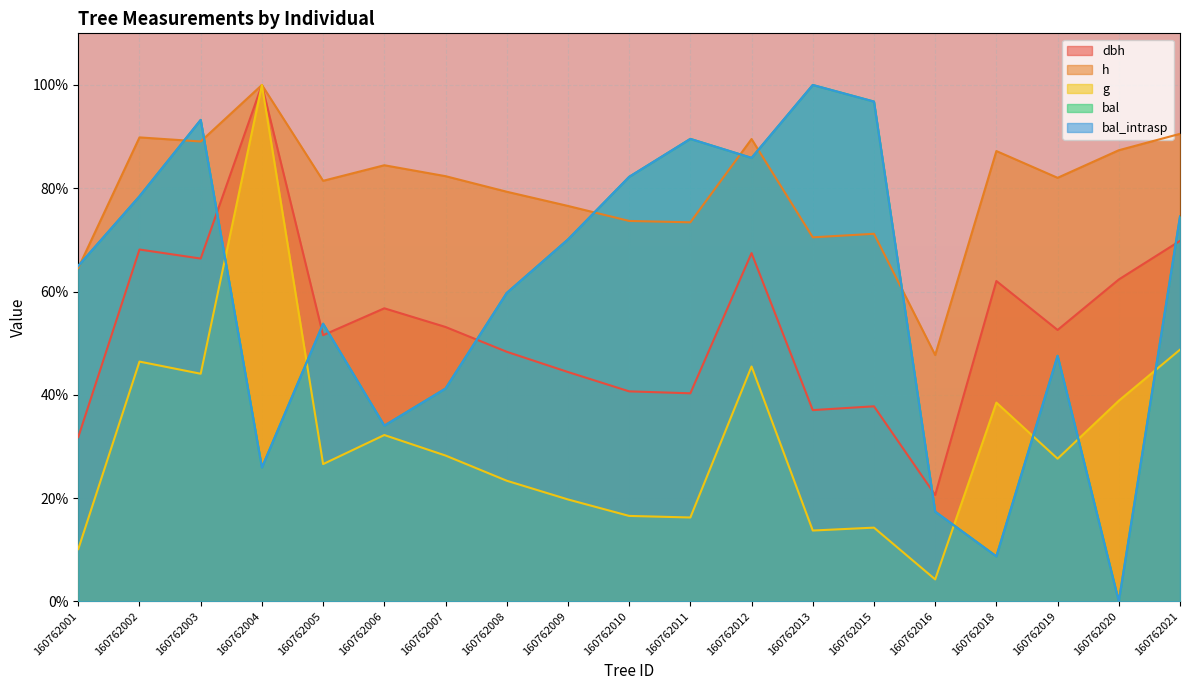

Is it true that dbh equals 62.9 at 160762008?

False